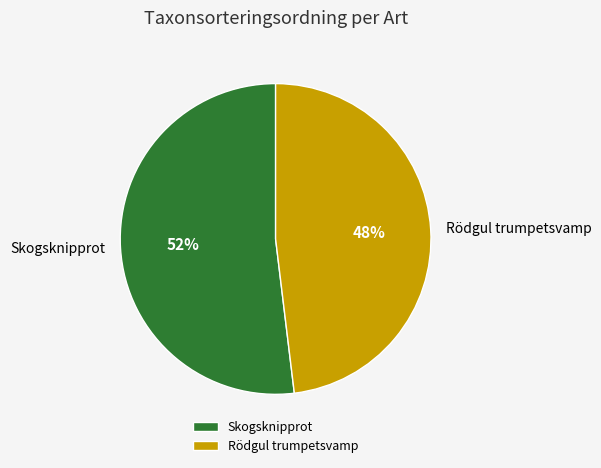

True or false: Skogsknipprot accounts for 42% of the total.

False